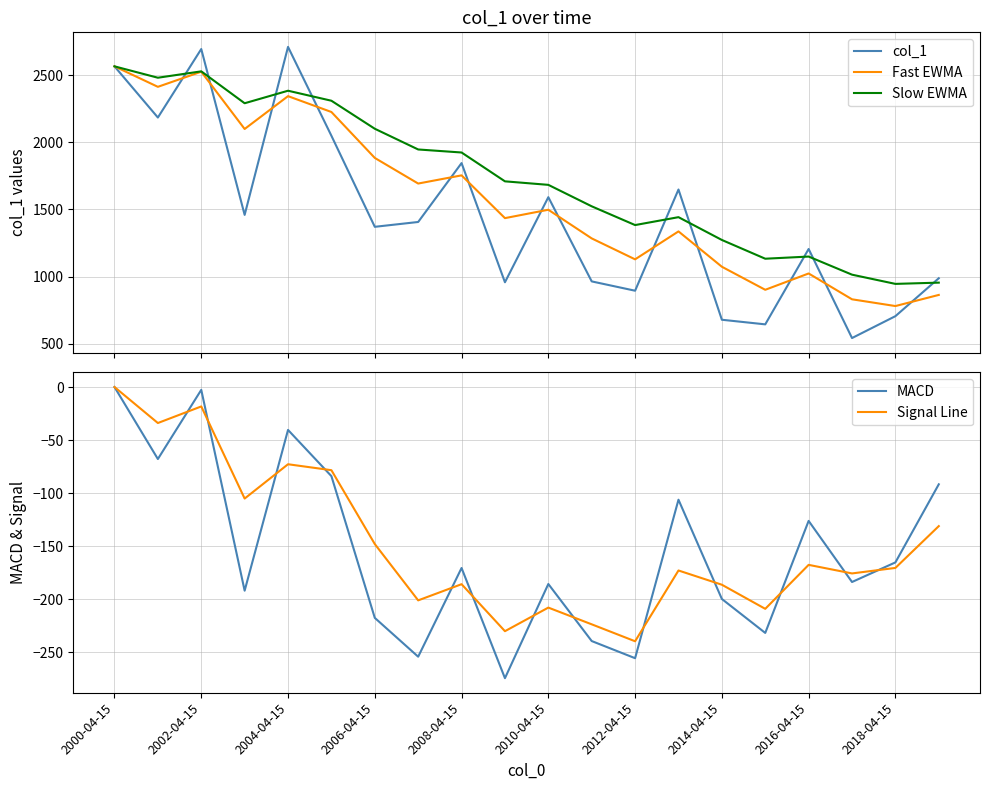

What is the smallest value displayed?

-274.2